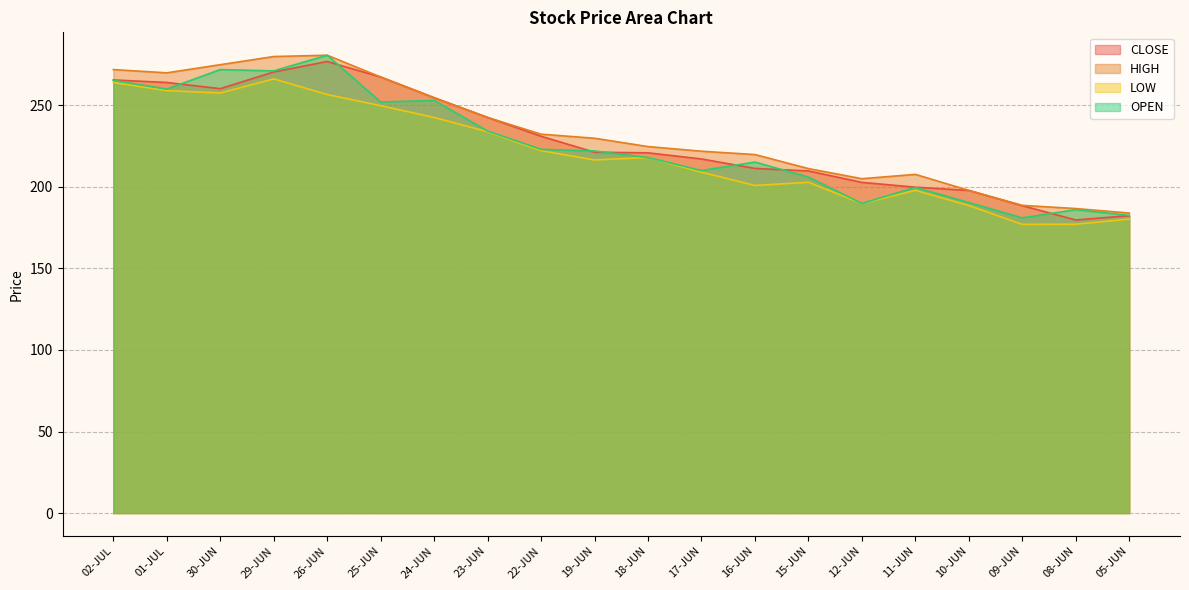

What is the value of the CLOSE point at the 15th from the left?

202.8